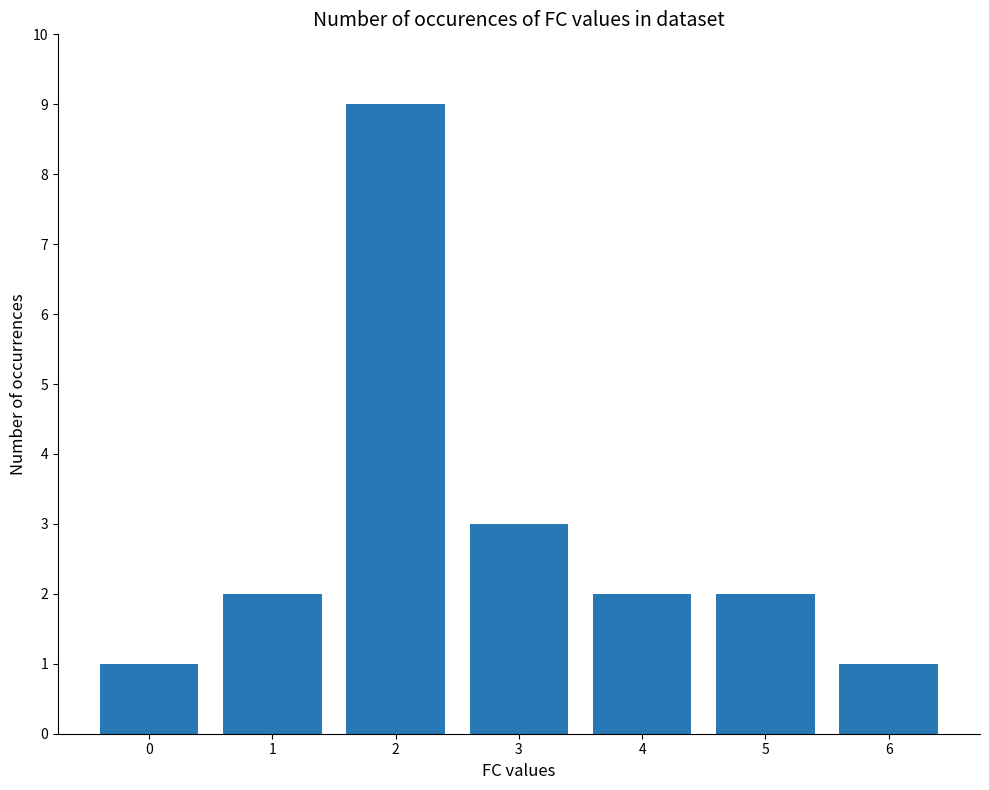

What is the change in value from 0 to 4?

+1